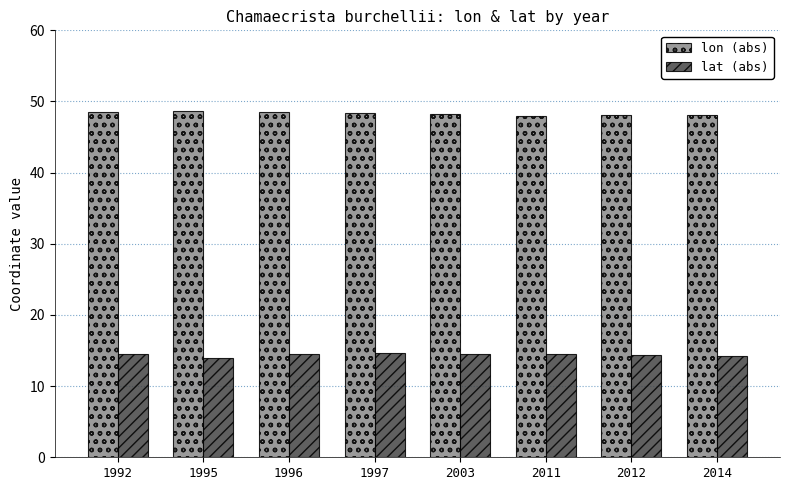

What is the highest value of the lon (abs) series?

48.6